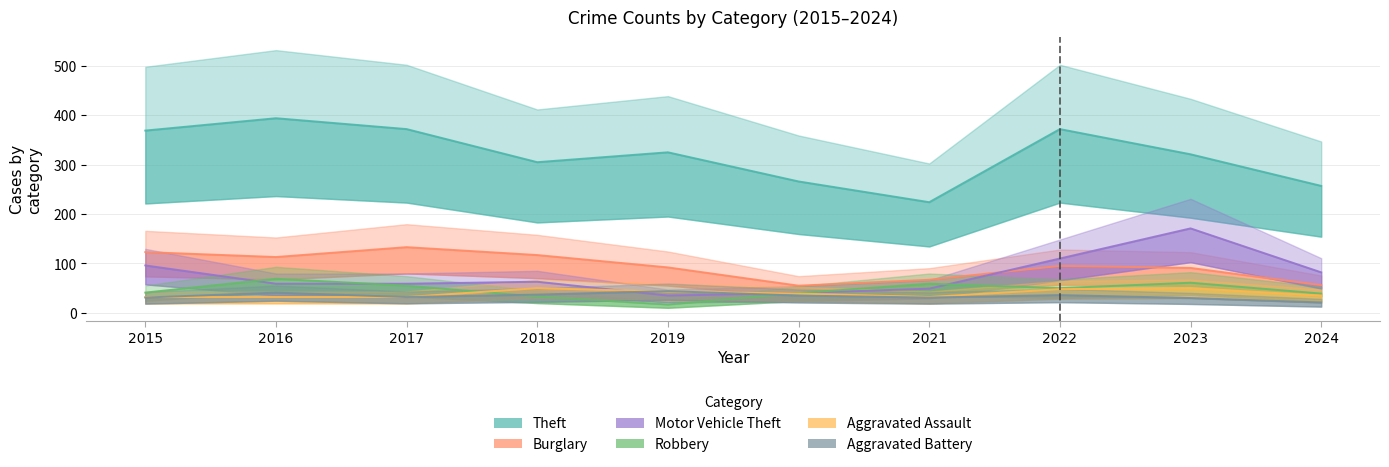

Which series has the largest range (max minus min)?

Theft